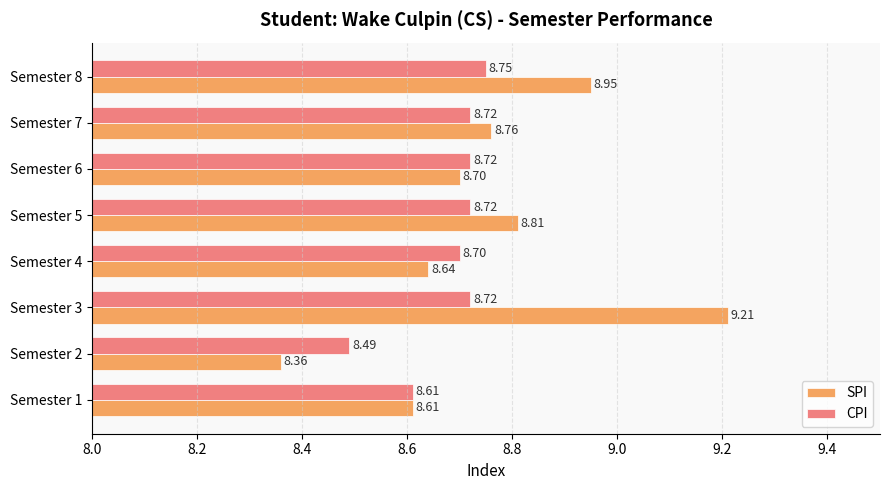

What is the sum of the SPI values at Semester 4 and Semester 7?

17.4